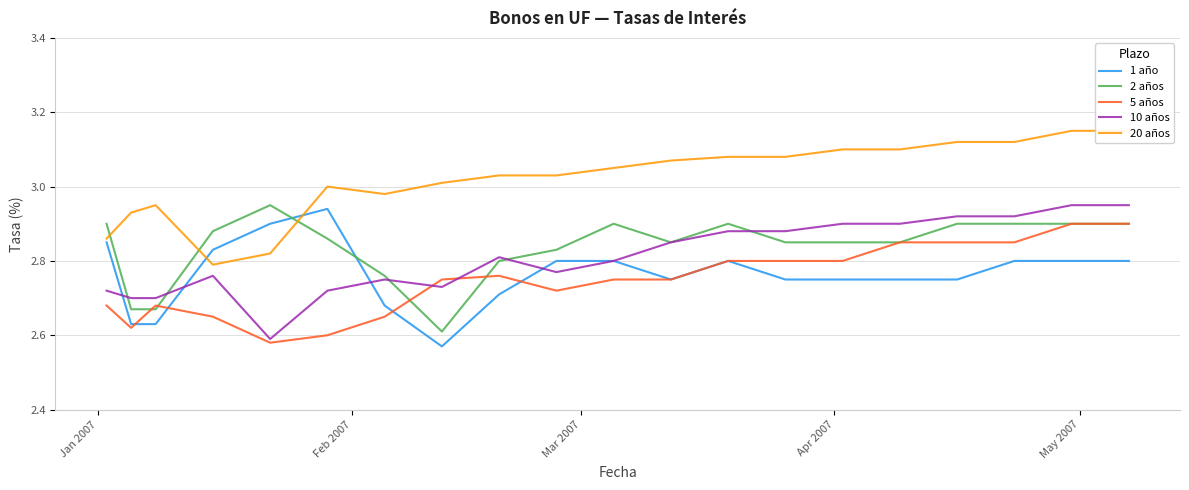

How many times do 1 año and 2 años cross each other?

2